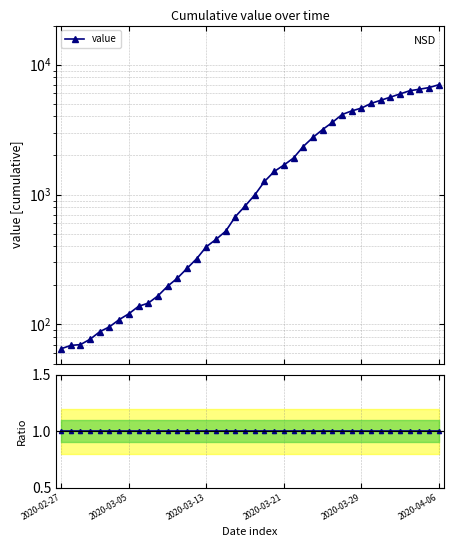

At how many categories does at least one series exceed 1888?

16